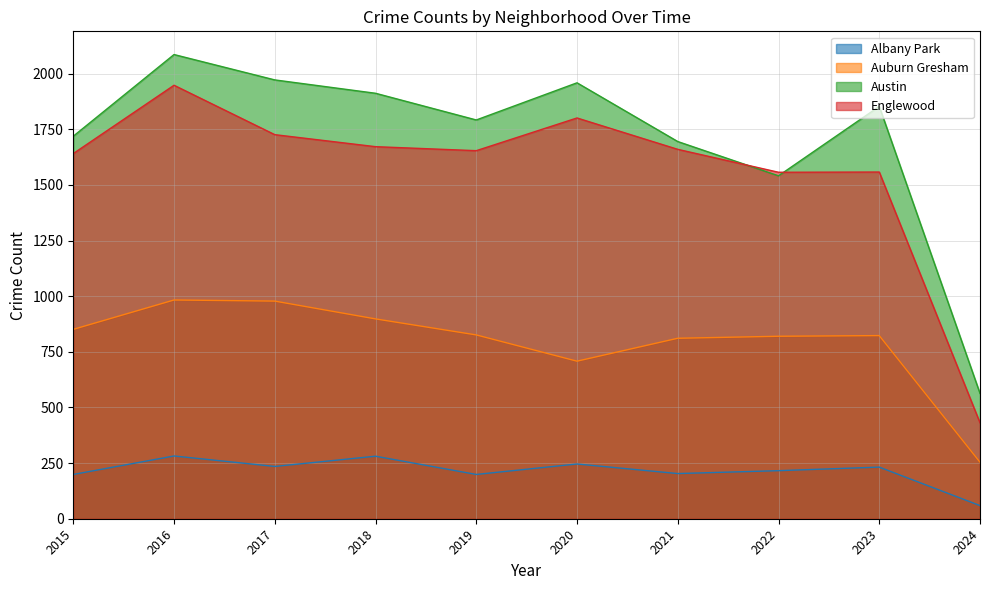

What is the maximum value for Englewood?

1948